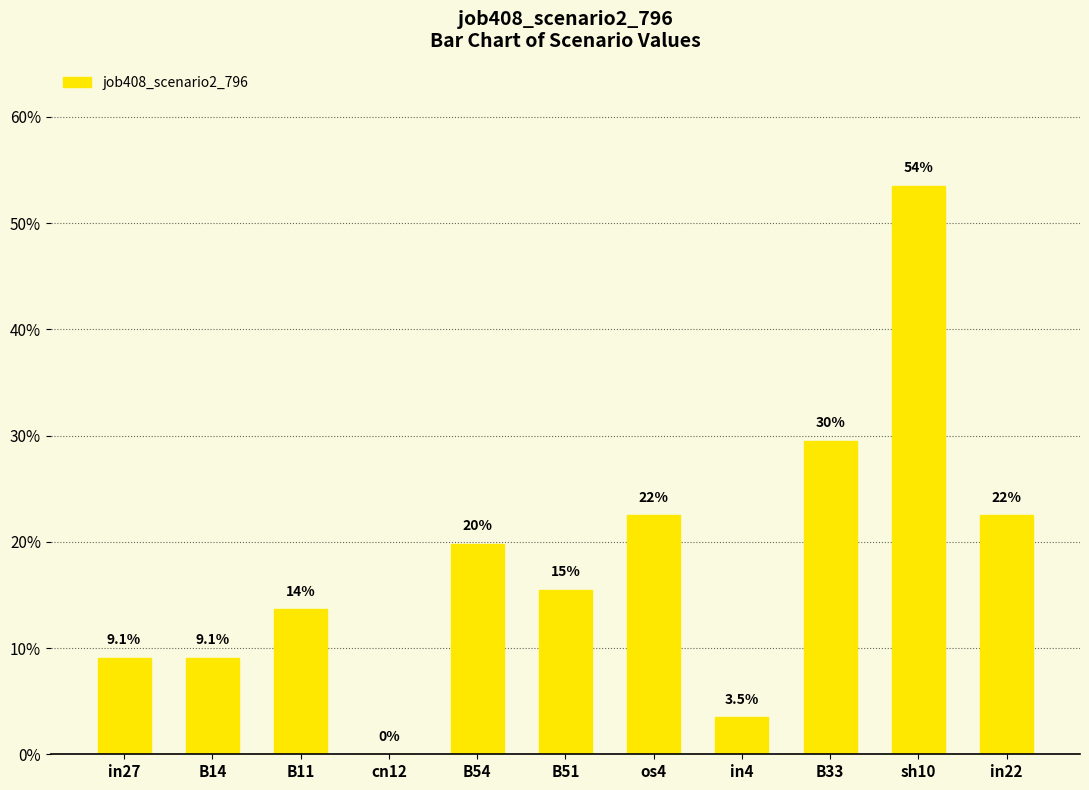

Does the chart contain stacked bars?

No